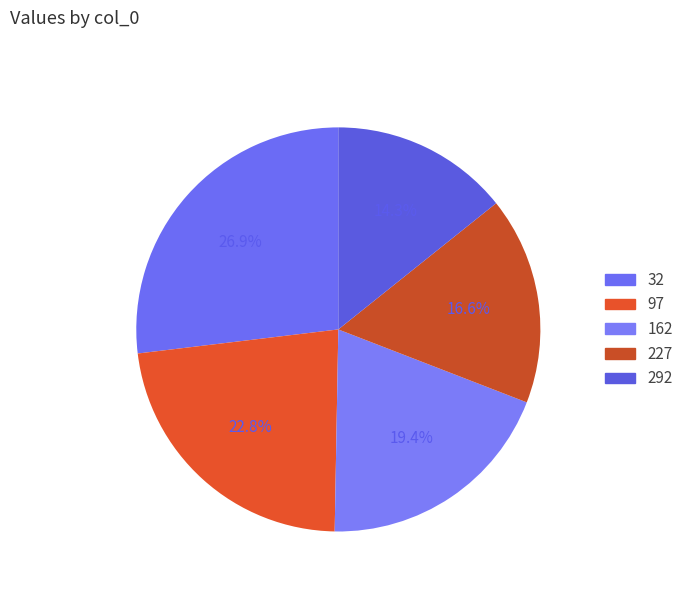

What portion of the pie excludes 97?

77.2%